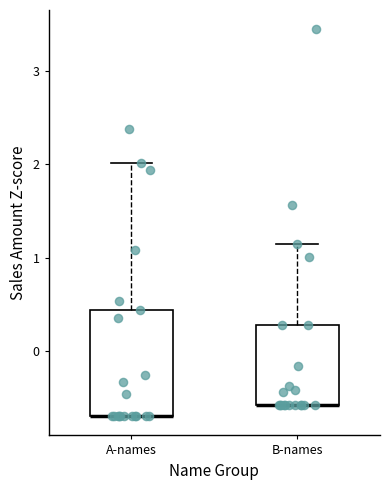

Comparing the boxes themselves (not the whiskers), which one is the tallest?

A-names